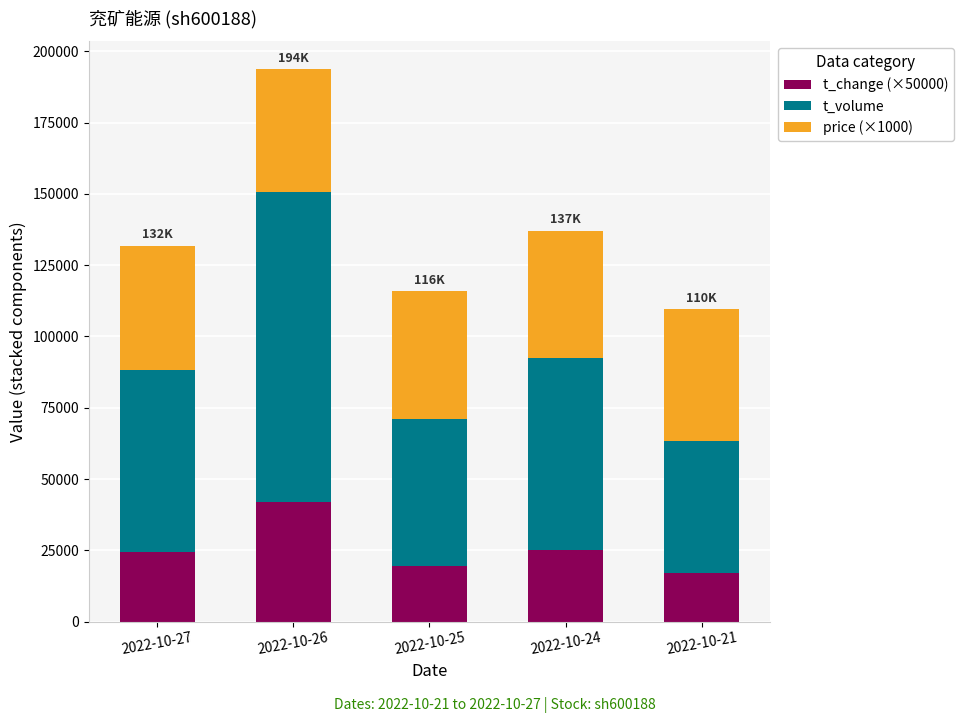

How many categories are shown in the chart?

5